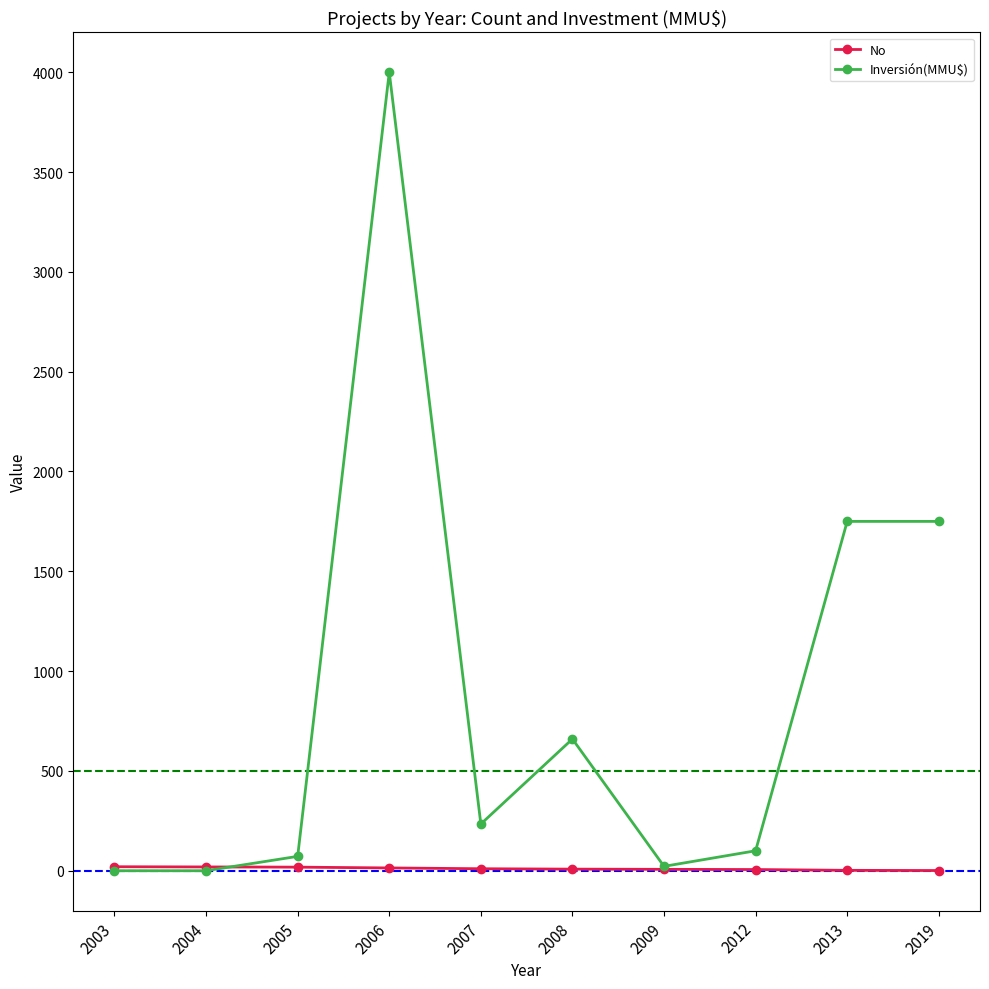

What is the value of the No point at the 10th from the left?

1